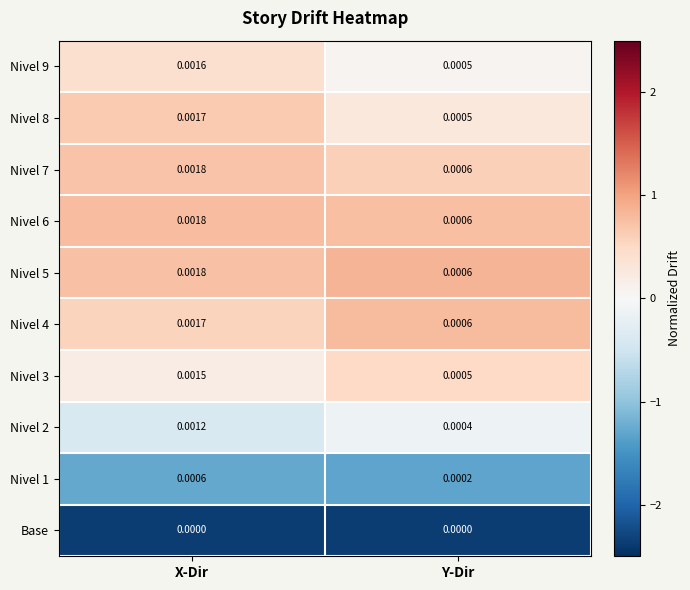

Which category has the lowest value in the Nivel 8 series?

Y-Dir